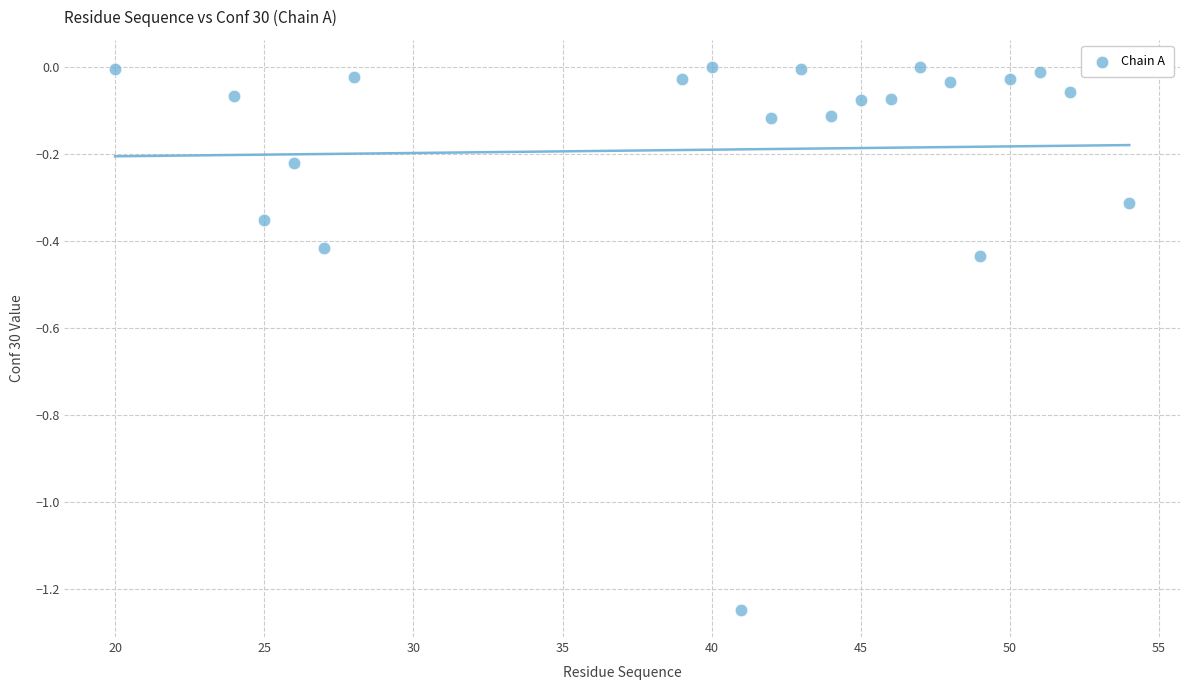

What is the range of Y values (max minus min)?

1.2